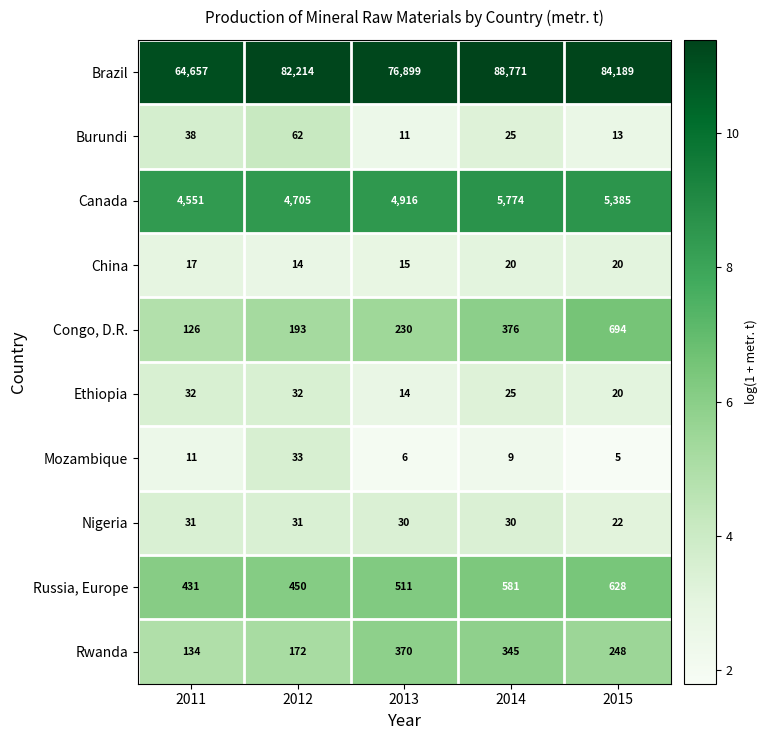

What is the average value of the Congo, D.R. series?

324